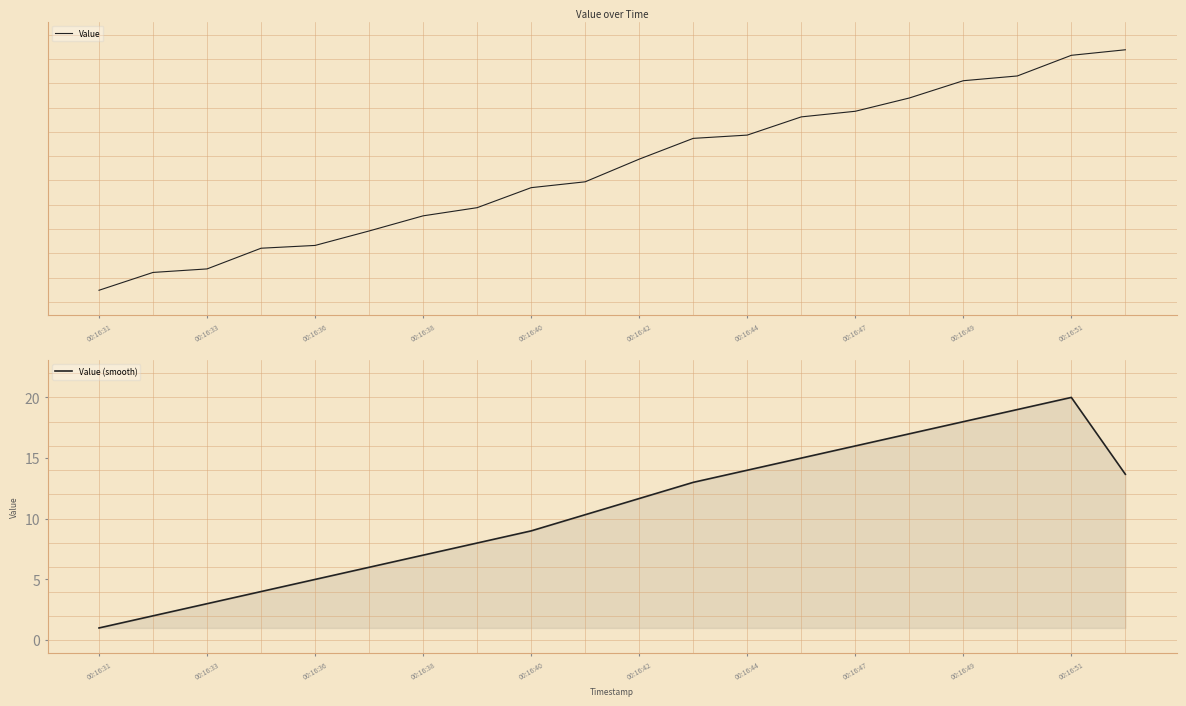

Count the number of data series in this chart.

2